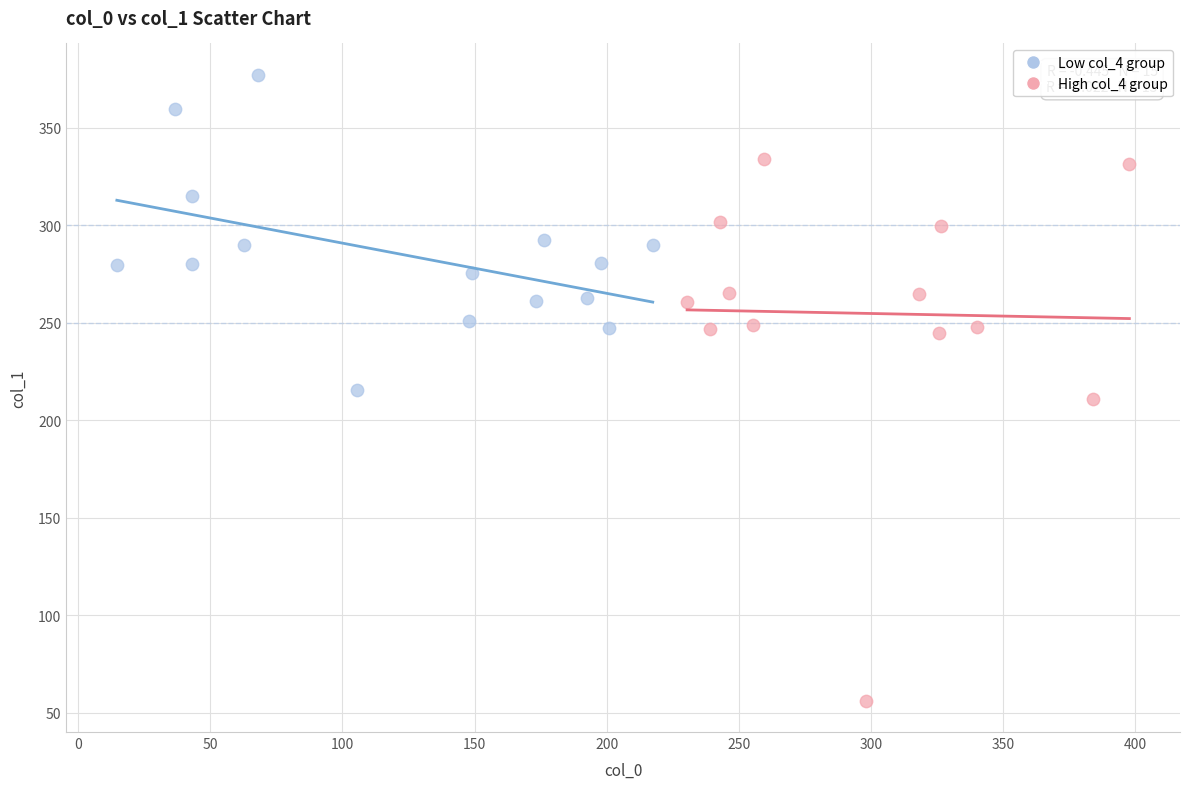

What are all the series names shown in the legend?

Low col_4 group, High col_4 group